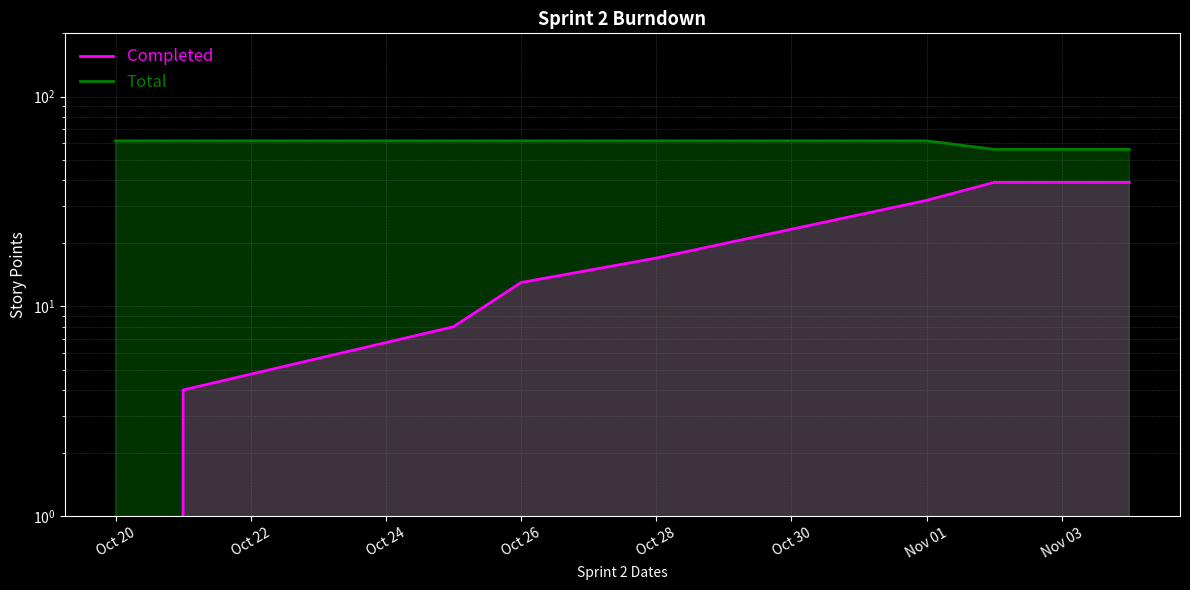

At which label is Total closest to 58?

2016-11-02